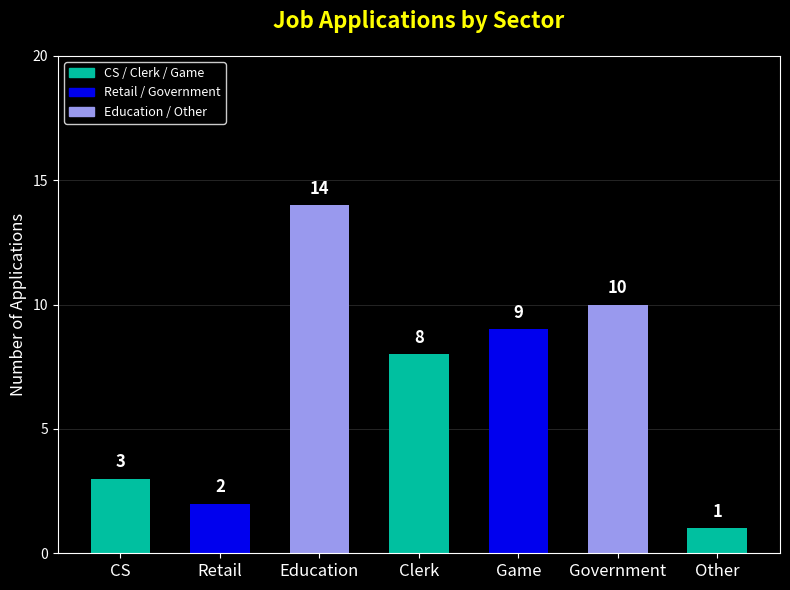

How many series are shown in this chart?

1